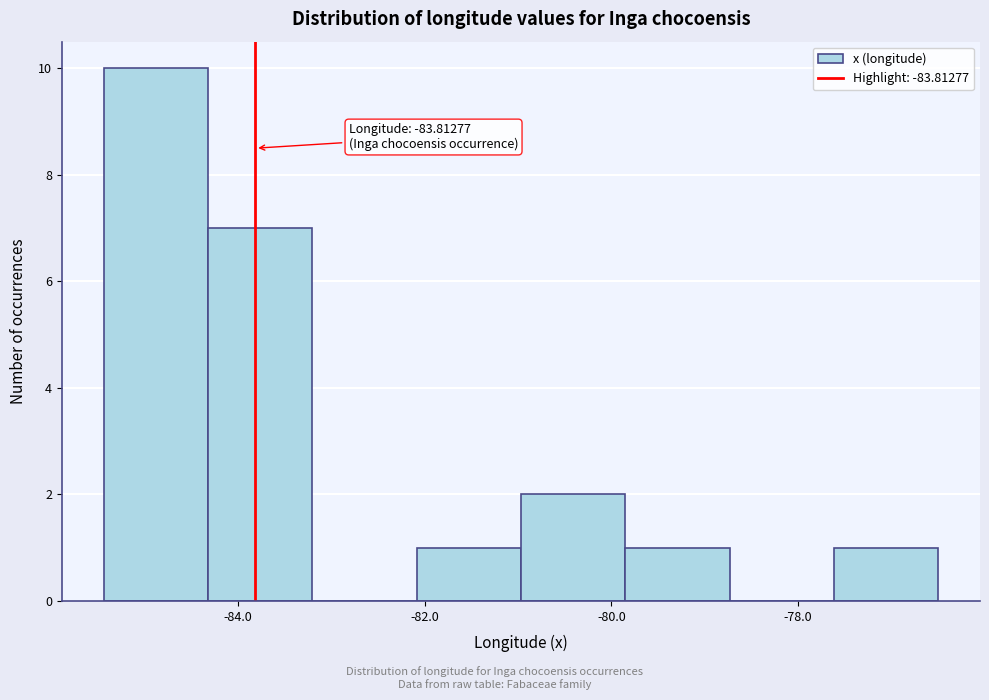

Which range on the x-axis has the tallest bar?

-85.4 to -84.4